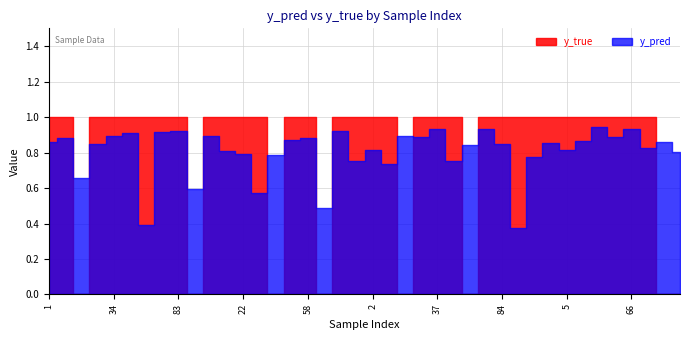

What is the total value across all series at 66?

1.9